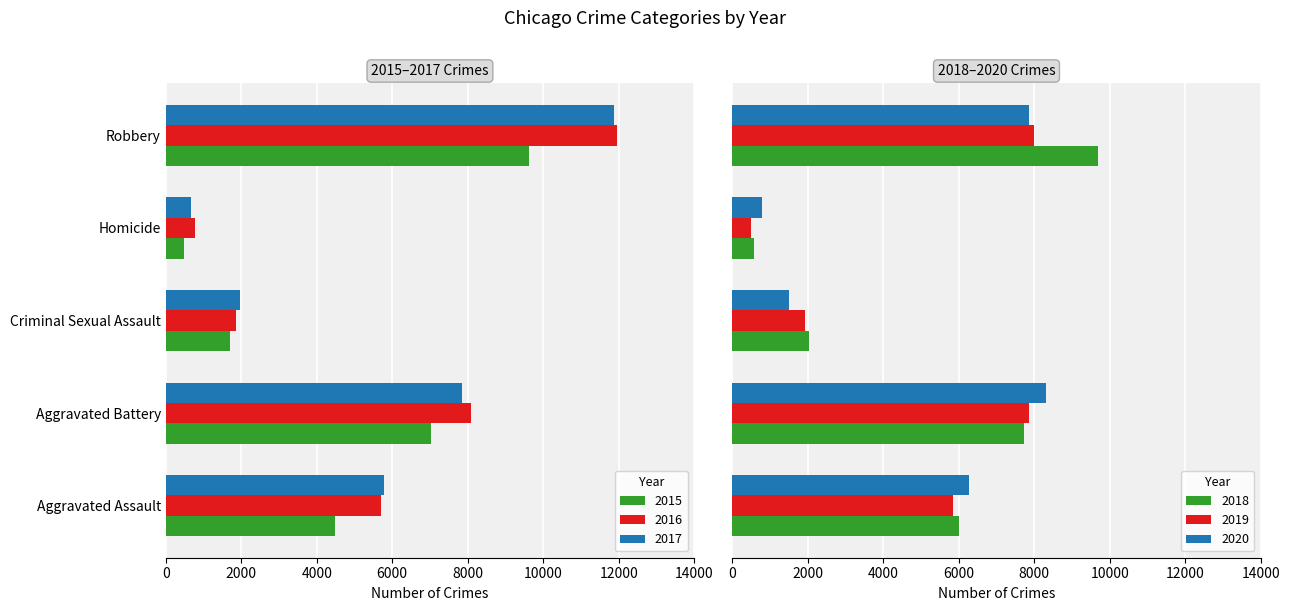

What is the difference between the second highest and minimum values in the 2015 series?

6523